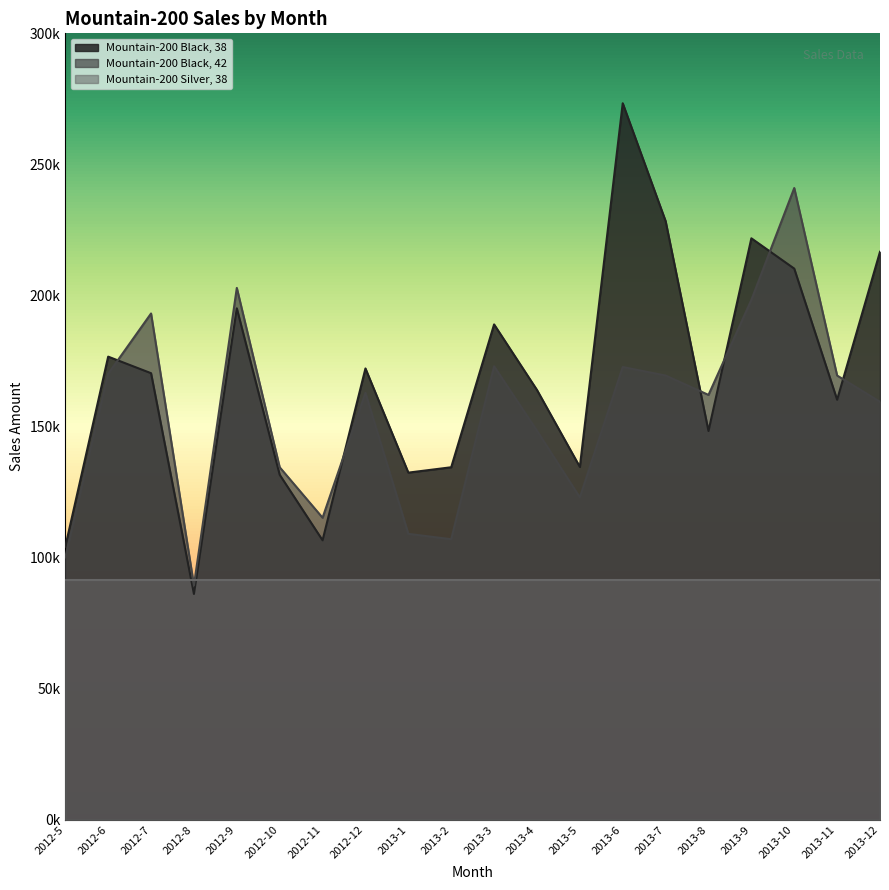

Is it true that Mountain-200 Black, 42 equals 89340.7 at 2012-8?

True